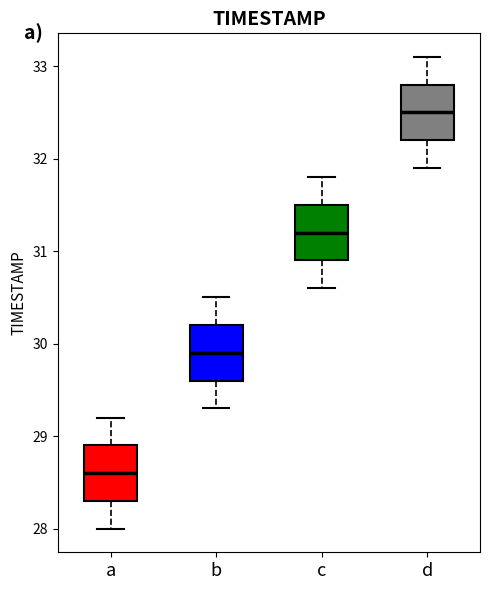

Reading left to right, read every box against the y-axis: the position of its median line, the range the box covers, and the ends of its whiskers. The values are not printed on the chart, so give them approximately, as read against the axis.

a: median 28.6, box 28.3 to 28.9, whiskers 28.0 to 29.2
b: median 29.9, box 29.6 to 30.2, whiskers 29.3 to 30.5
c: median 31.2, box 30.9 to 31.5, whiskers 30.6 to 31.8
d: median 32.5, box 32.2 to 32.8, whiskers 31.9 to 33.1